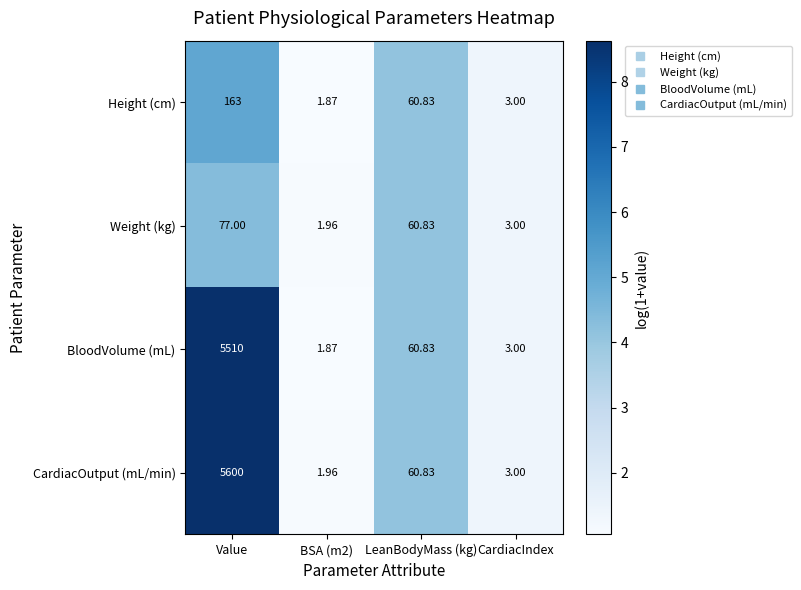

List the series in order of their peak value, lowest first.

Weight (kg), Height (cm), BloodVolume (mL), CardiacOutput (mL/min)